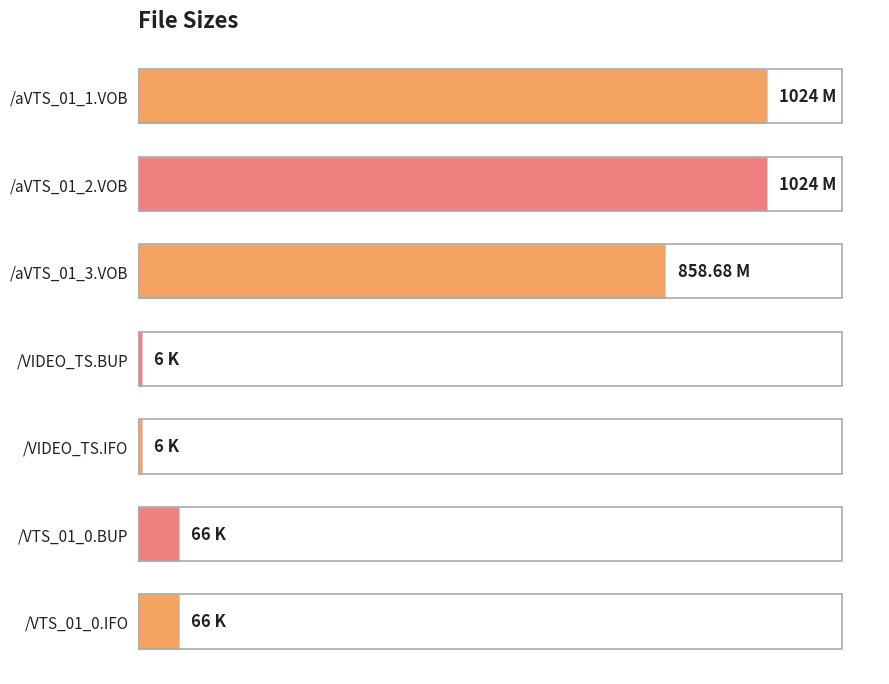

What is the average value?

435.8